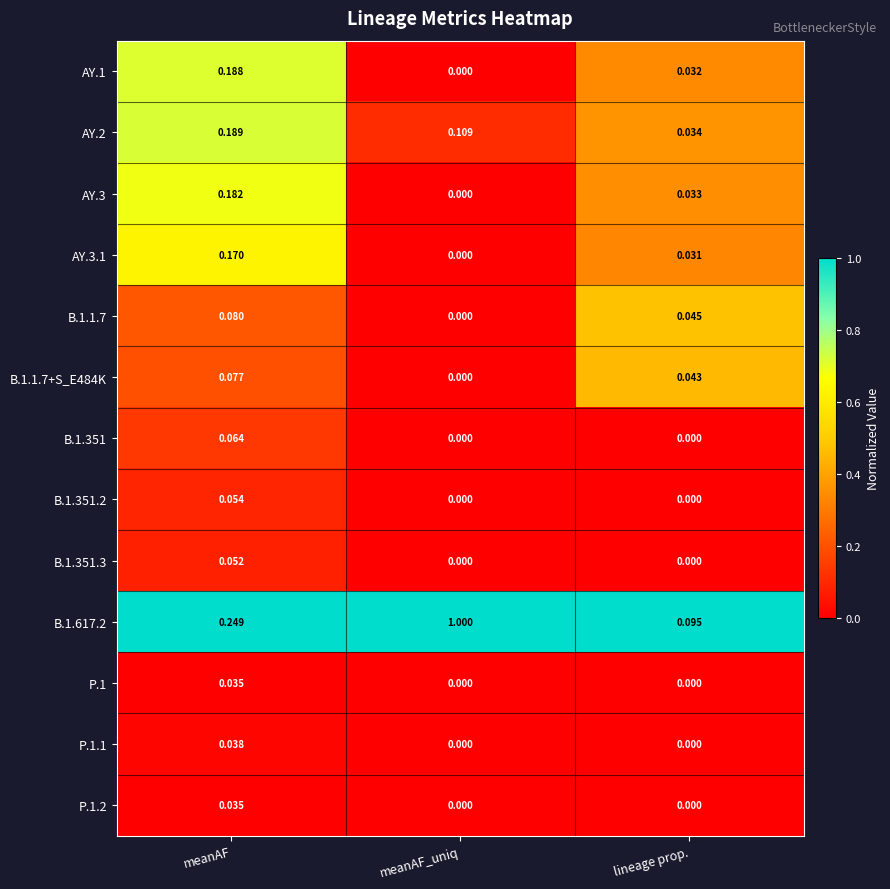

Which series has the widest spread of values?

B.1.617.2